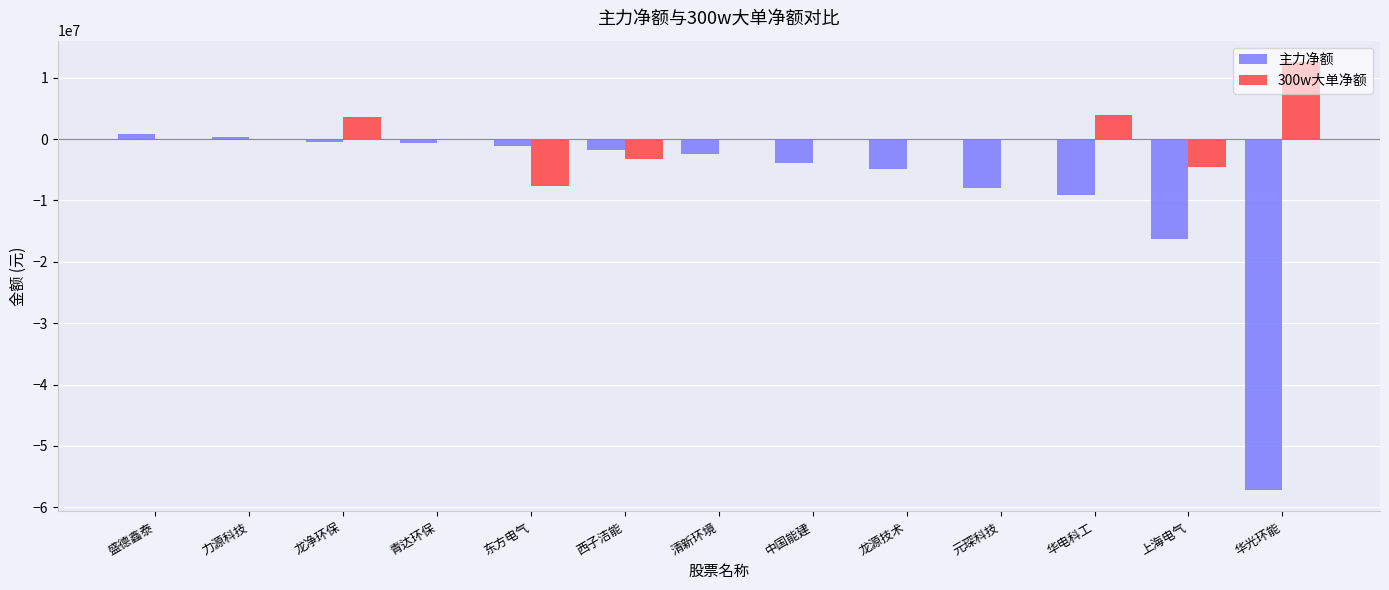

What are all the series names shown in the legend?

主力净额, 300w大单净额